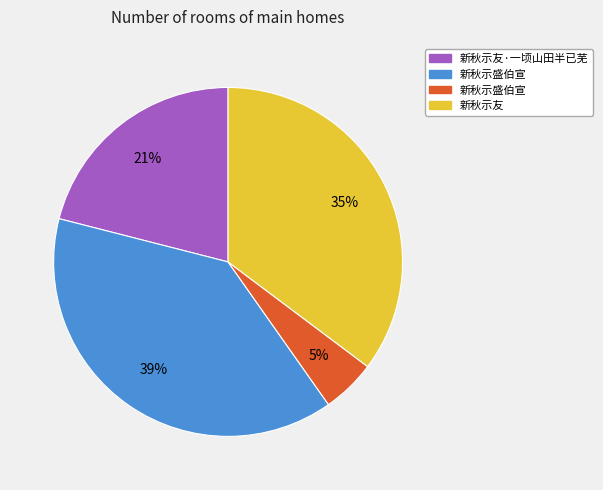

To the nearest percent, what is the difference between the largest and smallest slice percentages?

34%